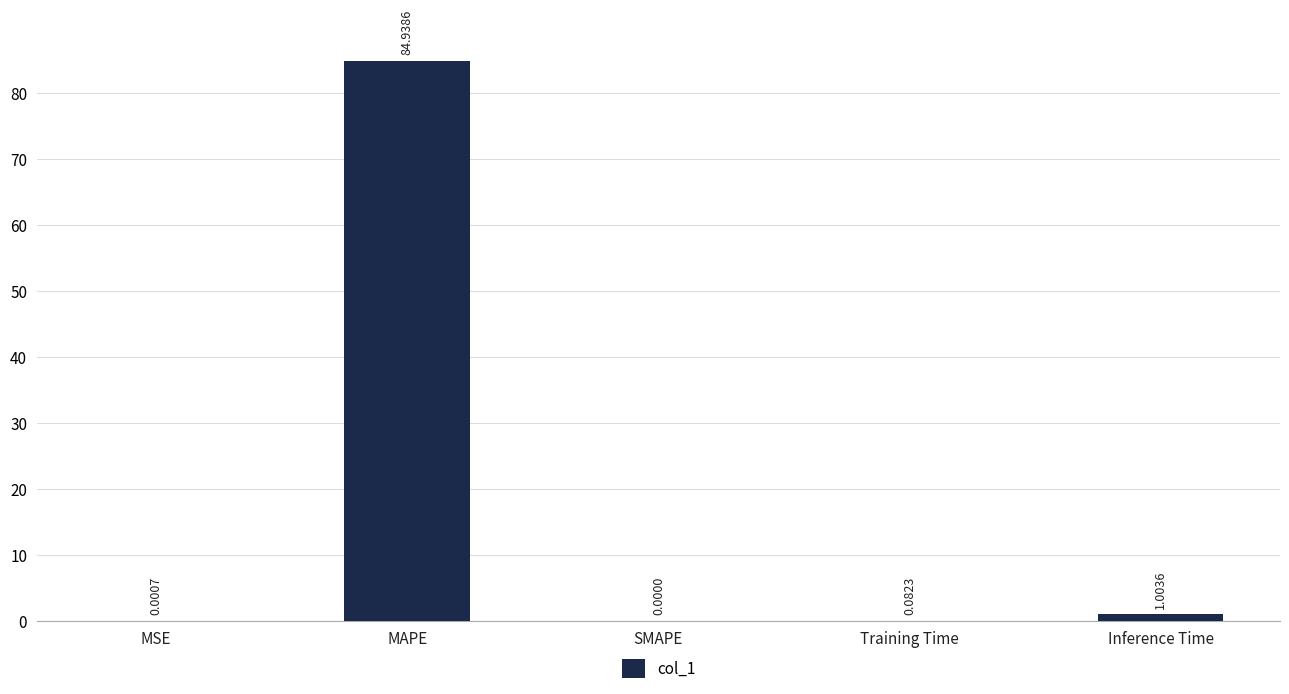

What is the sum of the values at Training Time and Inference Time?

1.1